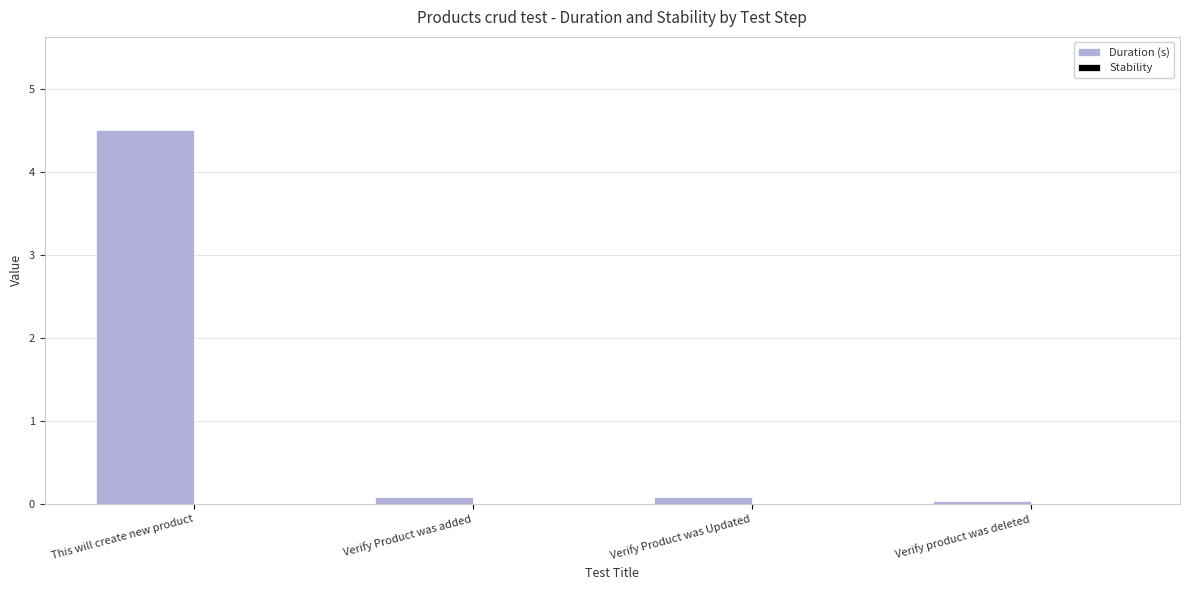

The chart shows a value of 0.0 at Verify product was deleted. True or false?

True